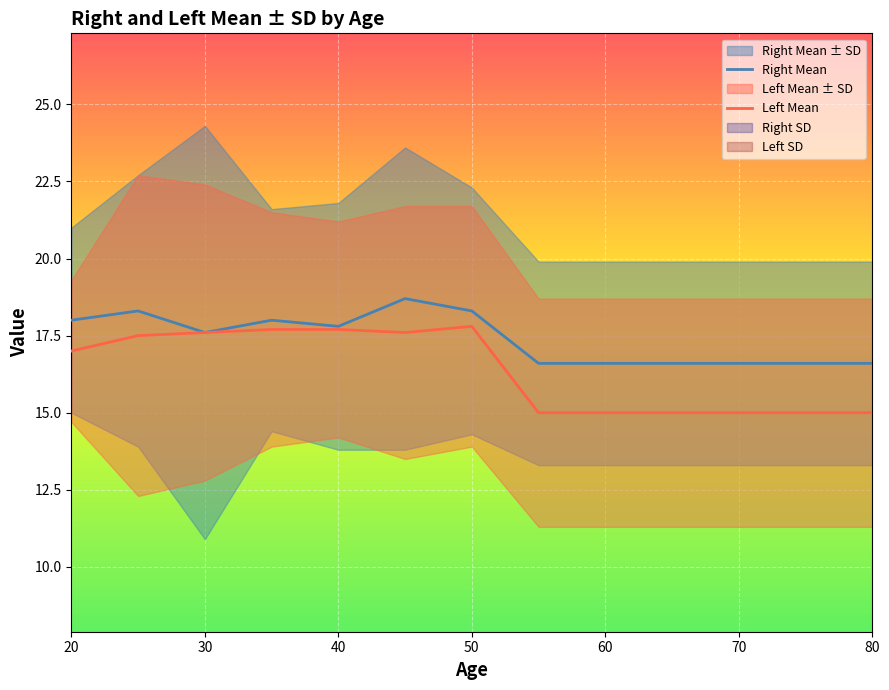

Is it true that Left Mean equals 15.0 at 60?

True